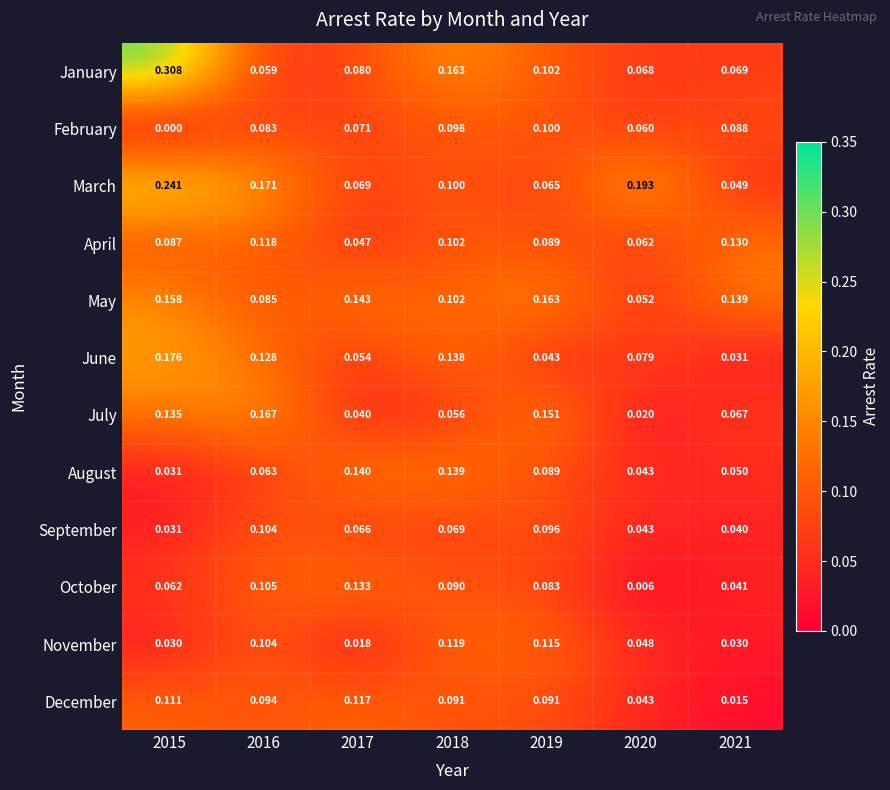

Which series changed the most between 2015 and 2017?

January